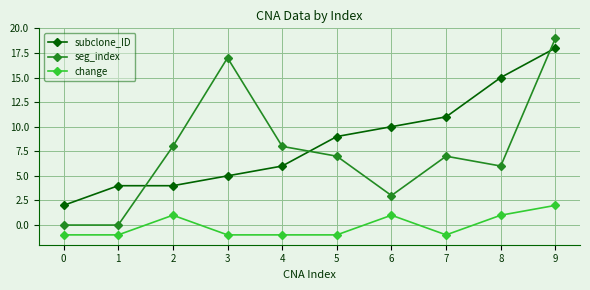

Which series has the largest total across all categories?

subclone_ID